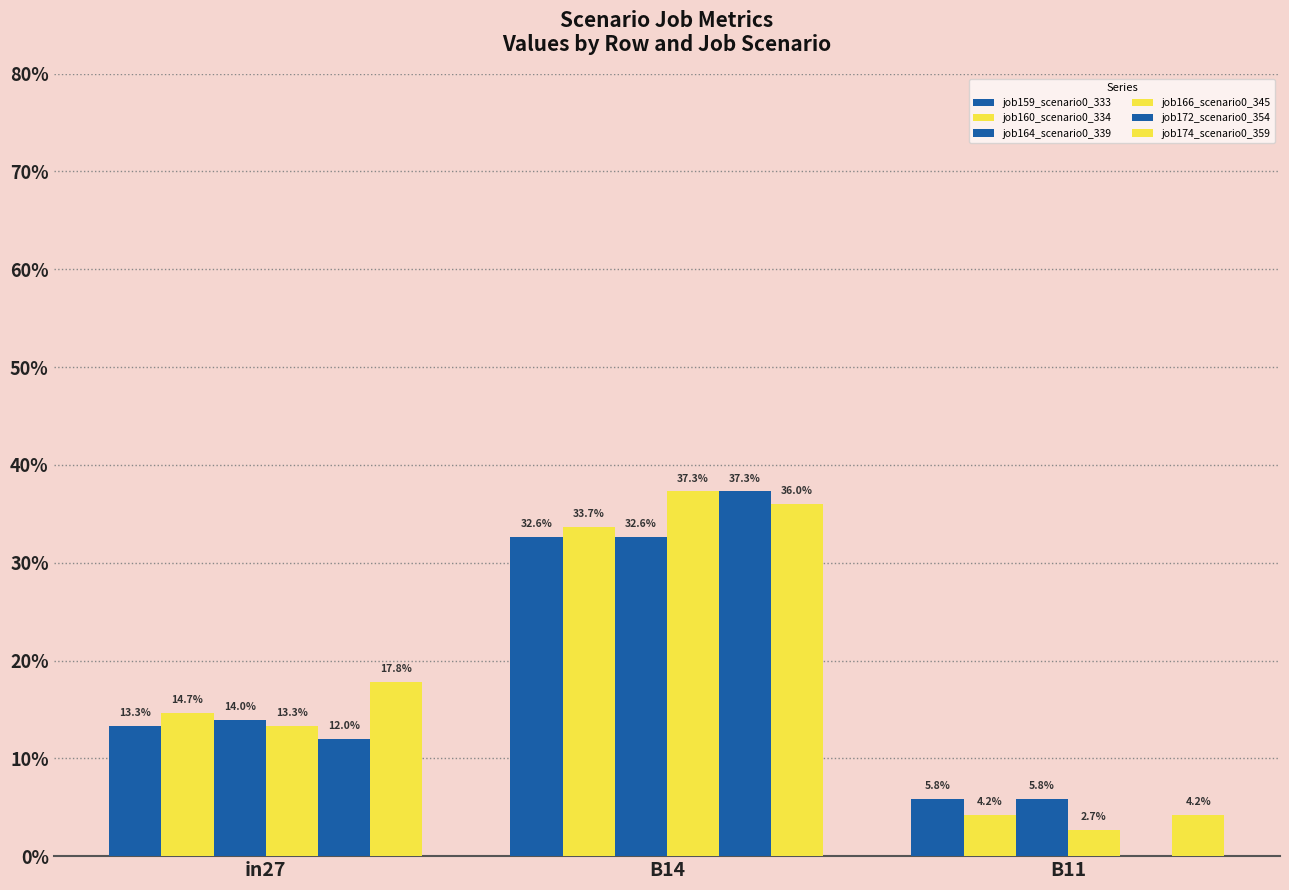

Does the chart contain stacked bars?

No